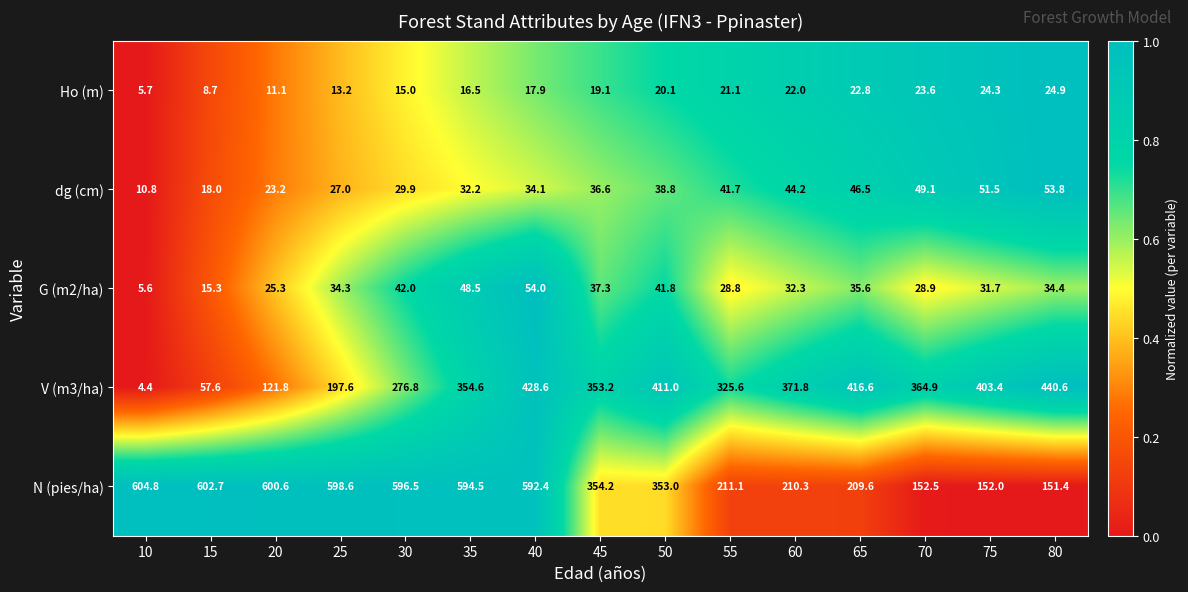

Which category has the highest value across all series?

10